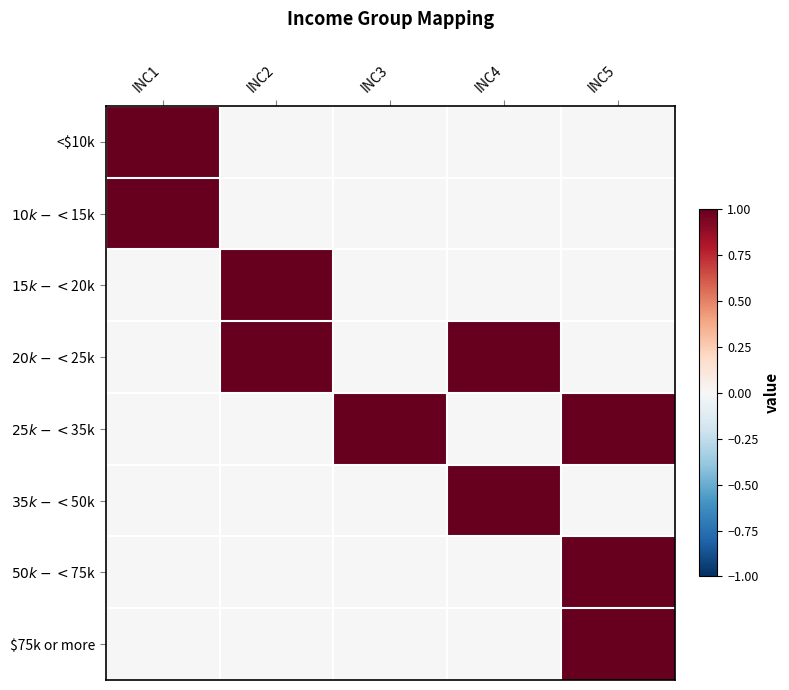

At which category is the sum across all series the highest?

INC5